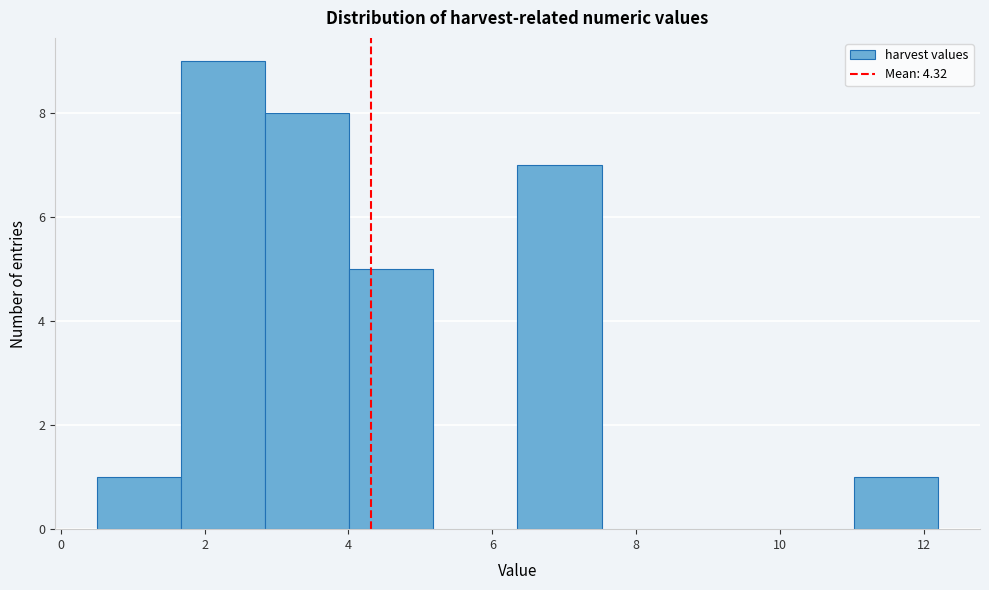

What is the height of the bar covering 11.0 to 12.2 on the x-axis? Neither the bar edges nor the heights are printed on the chart, so give them approximately, as read against the axes.

1